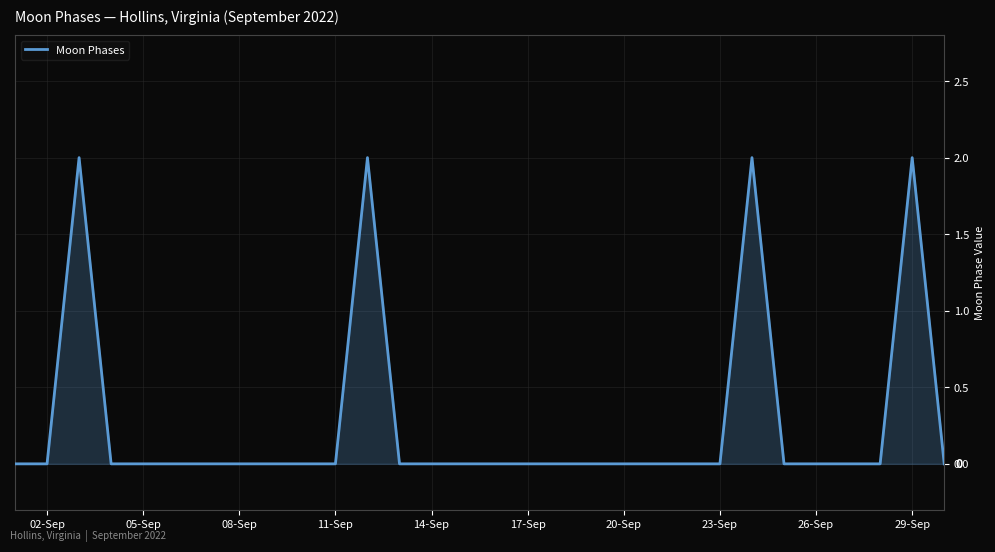

Does the chart display data point markers on the line(s)?

No